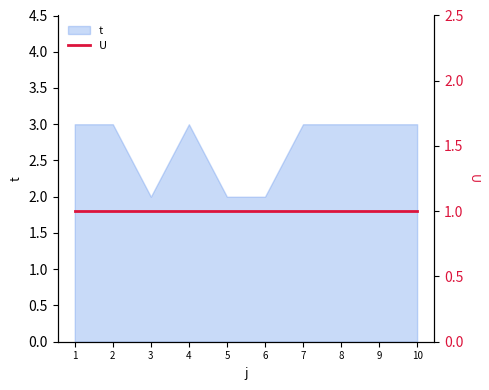

What is the change in value from 3 to 8?

+1